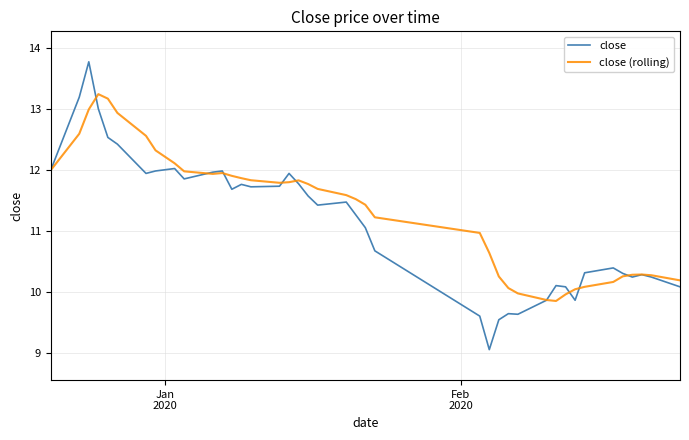

Rank the series by their maximum value, from lowest to highest.

close (rolling), close